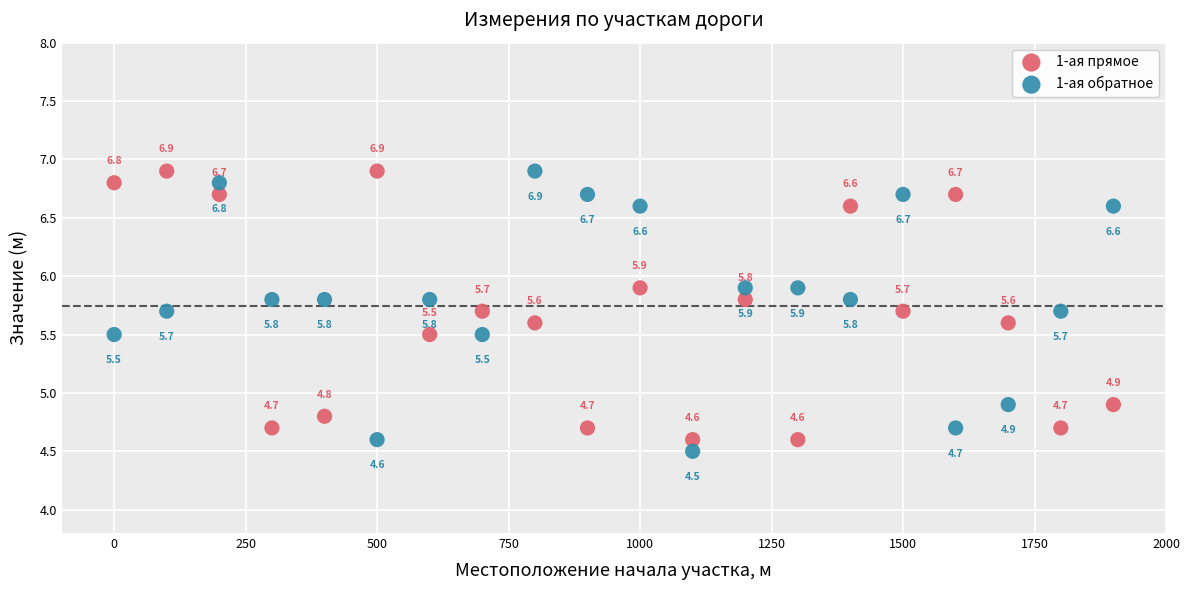

Which series contains the lowest Y value?

1-ая обратное